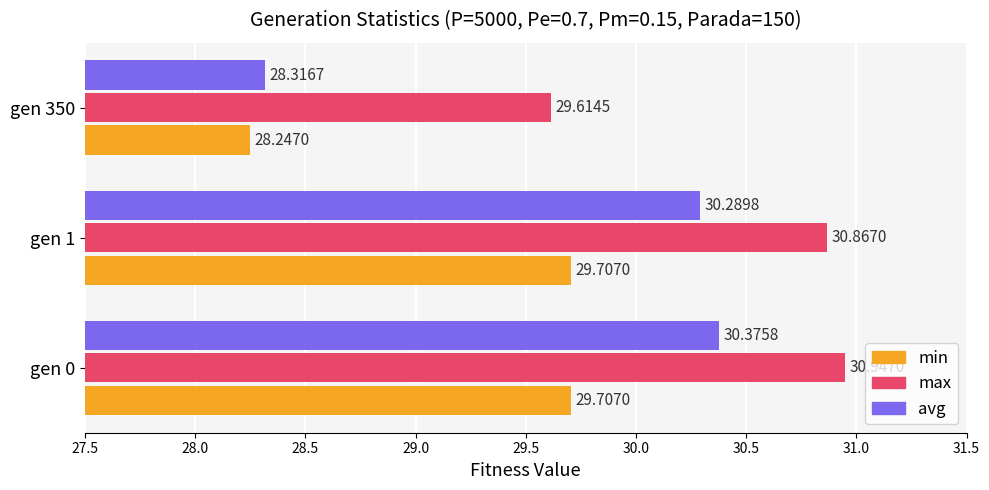

At how many categories does at least one series exceed 29?

3